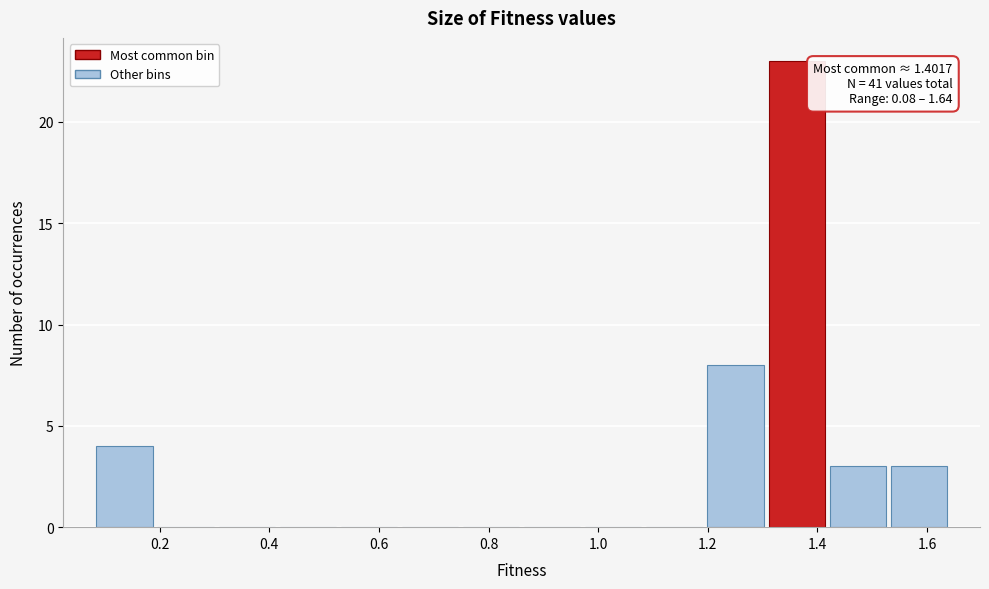

Over which range of the x-axis is the bar tallest?

1.30 to 1.42